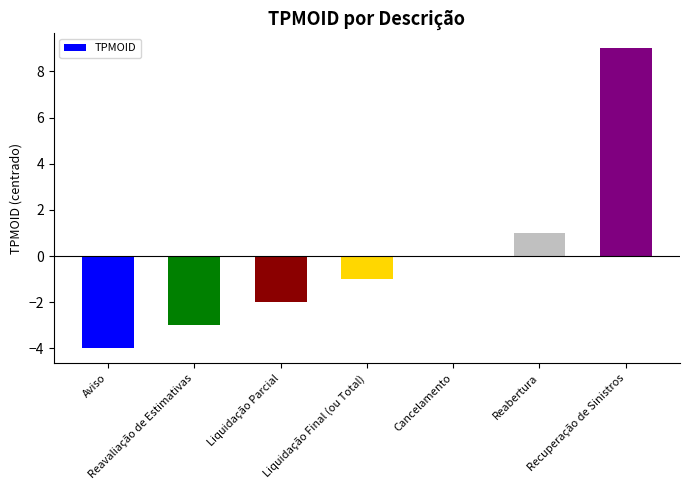

At which category does the chart reach its peak across all series?

Recuperação de Sinistros